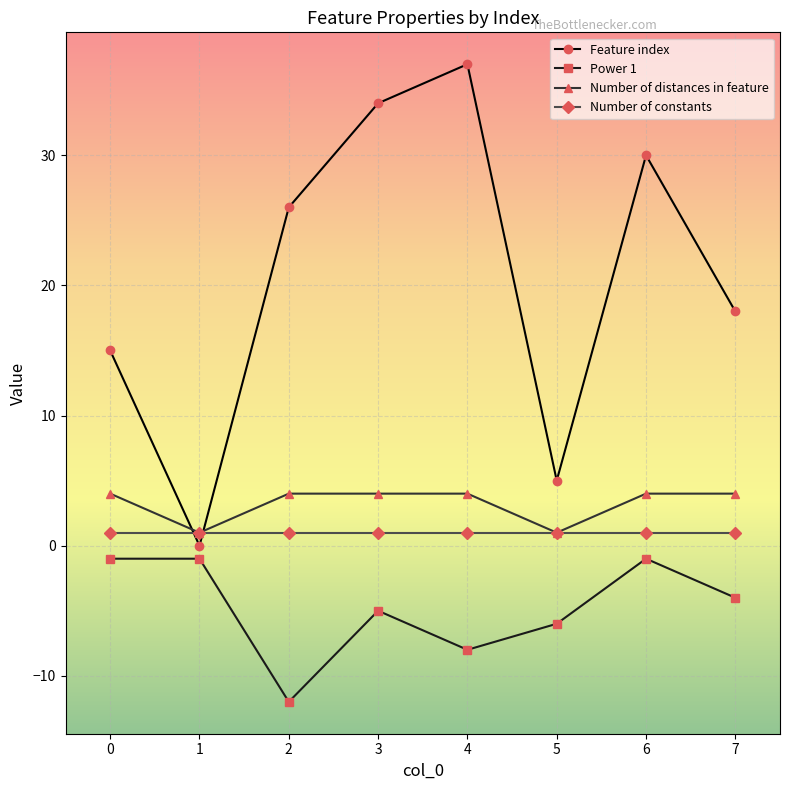

What is the difference between the Feature index values at 2 and 6?

4